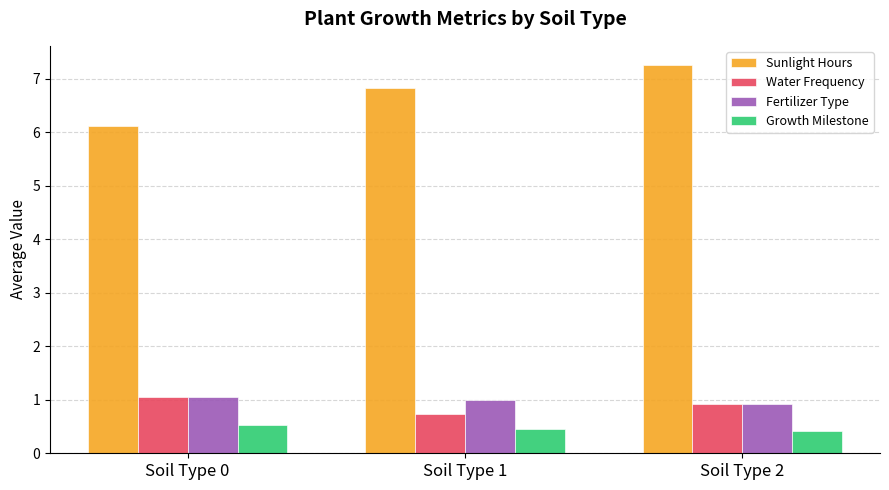

Which category has the highest value across all series?

Soil Type 2